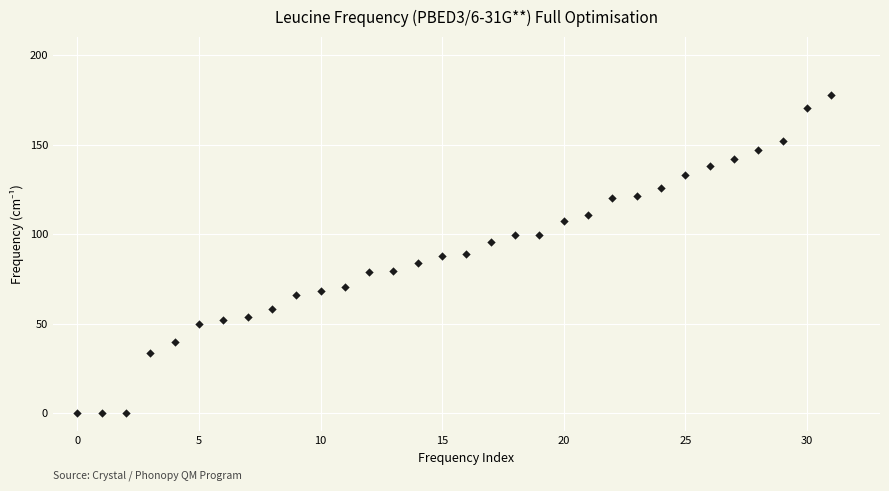

What is the range of Y values (max minus min)?

177.7